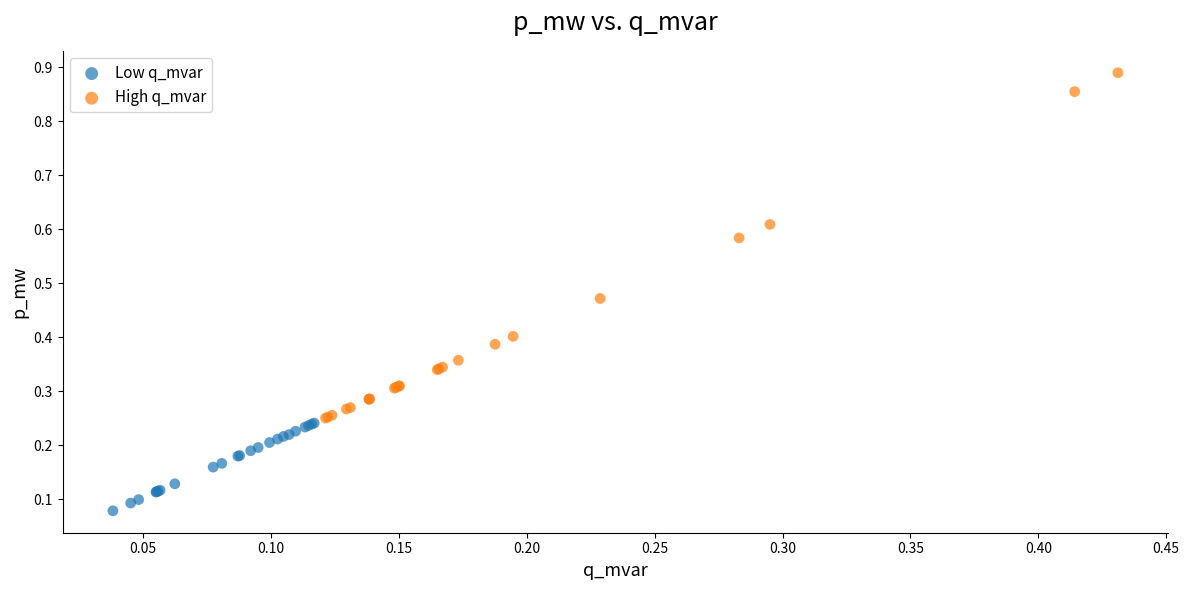

What are all the series names shown in the legend?

Low q_mvar, High q_mvar